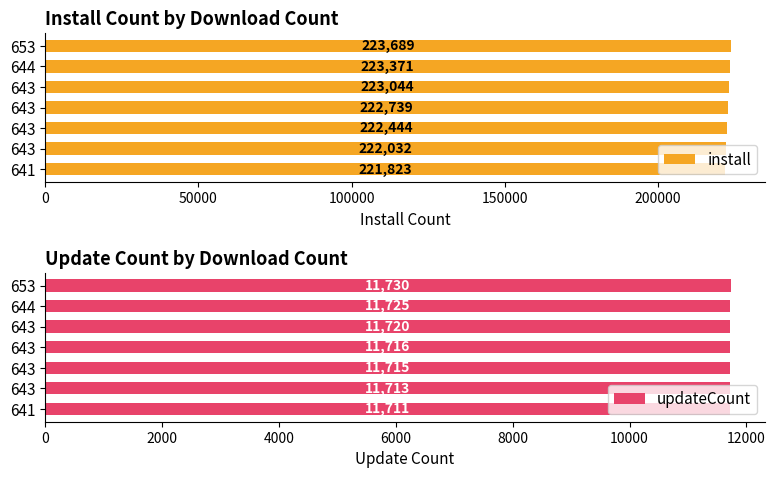

How many values in the install series are below 222739?

3